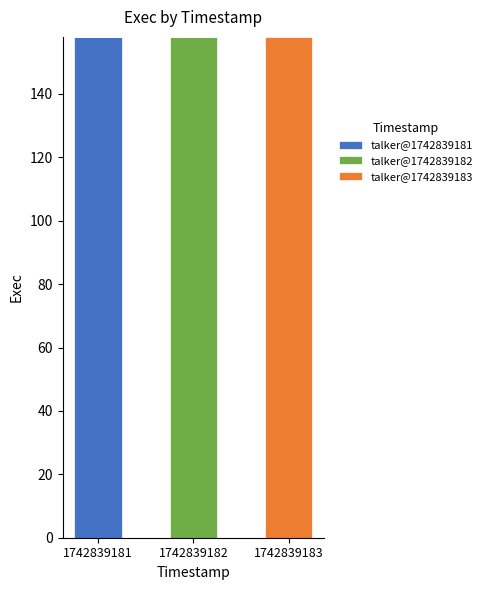

How many talker@1742839181 values are between 0 and 158?

3